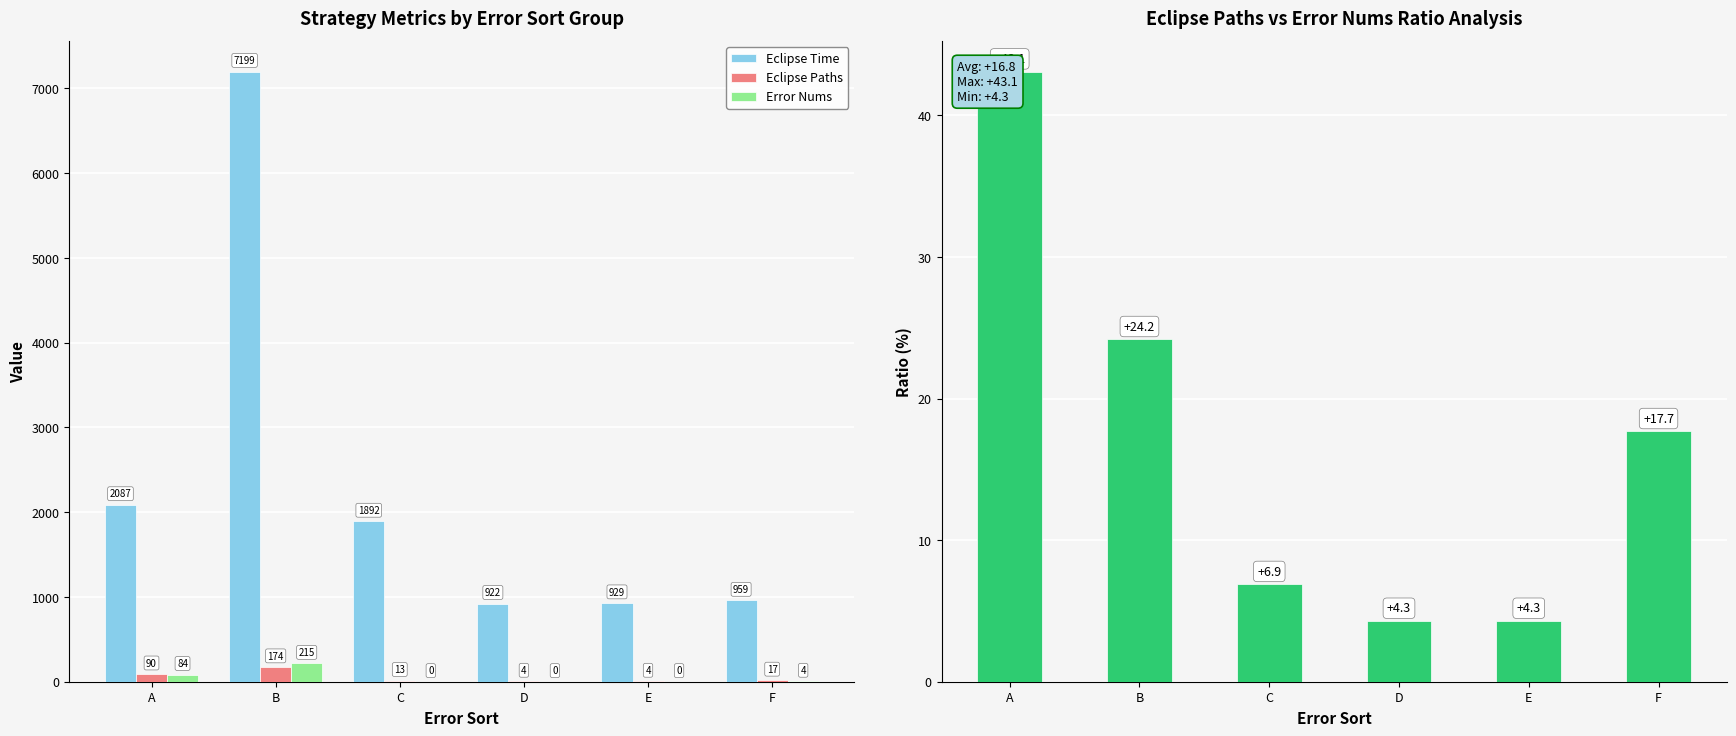

Where is Eclipse Time nearest to the value 4060?

A